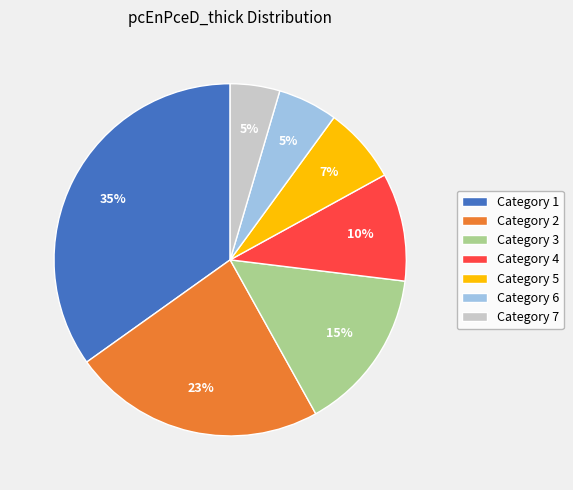

Does Category 1 represent more than half of the total?

No